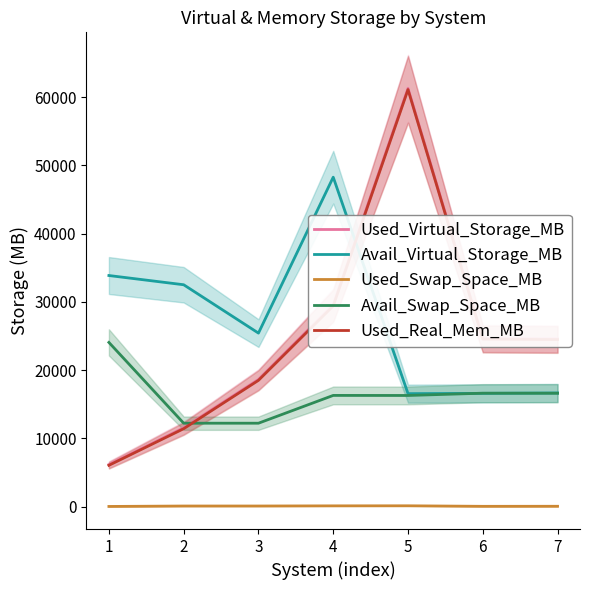

Rank the series at 3 from highest to lowest value.

Avail_Virtual_Storage_MB, Used_Virtual_Storage_MB, Used_Real_Mem_MB, Avail_Swap_Space_MB, Used_Swap_Space_MB